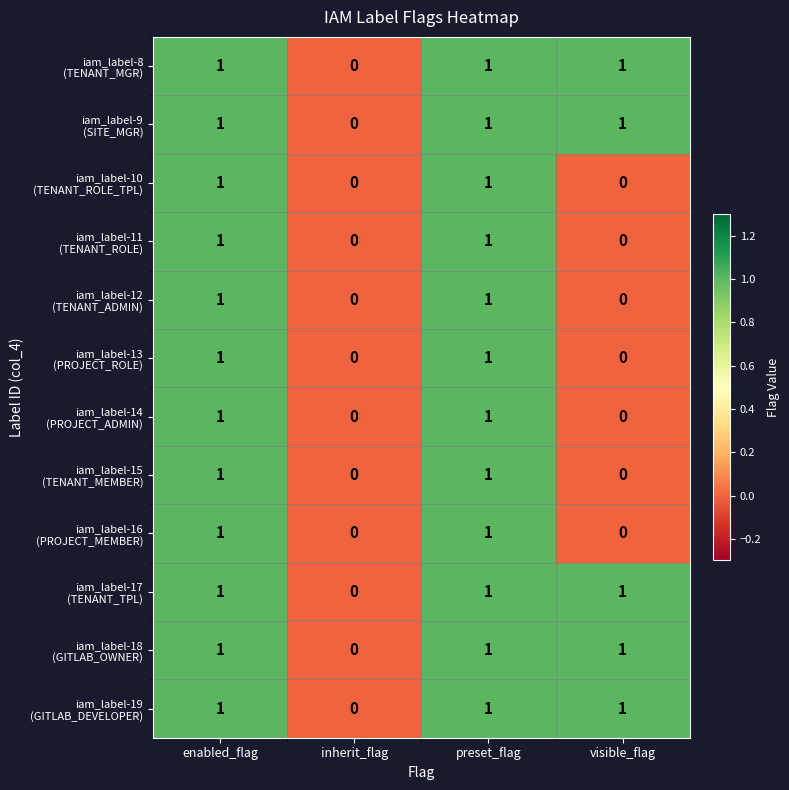

What is the total value across all series at enabled_flag?

12